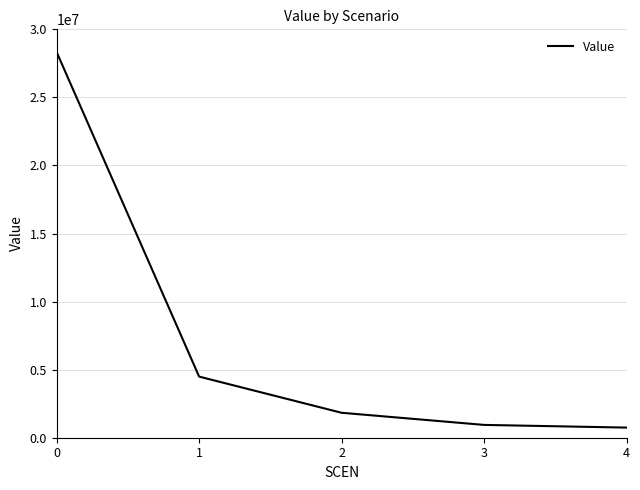

Does the chart display data point markers on the line(s)?

No